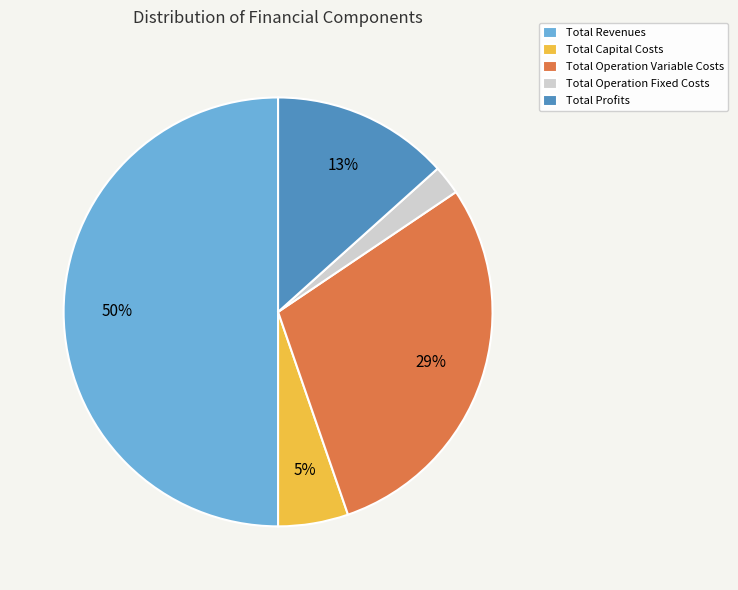

How many slices are in this pie chart?

5